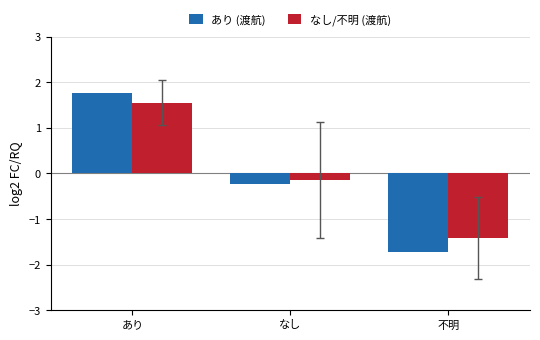

List the labels in order of なし/不明 (渡航) value, smallest first.

不明, なし, あり